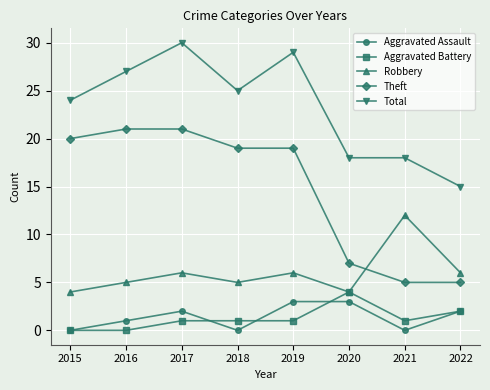

Does the chart have visible grid lines?

Yes